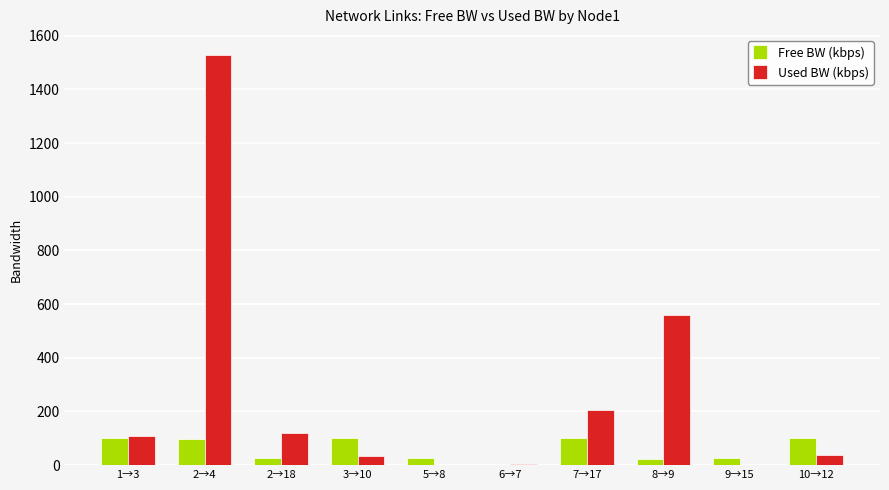

The value of Used BW (kbps) at 7→17 is 205.3. True or false?

True